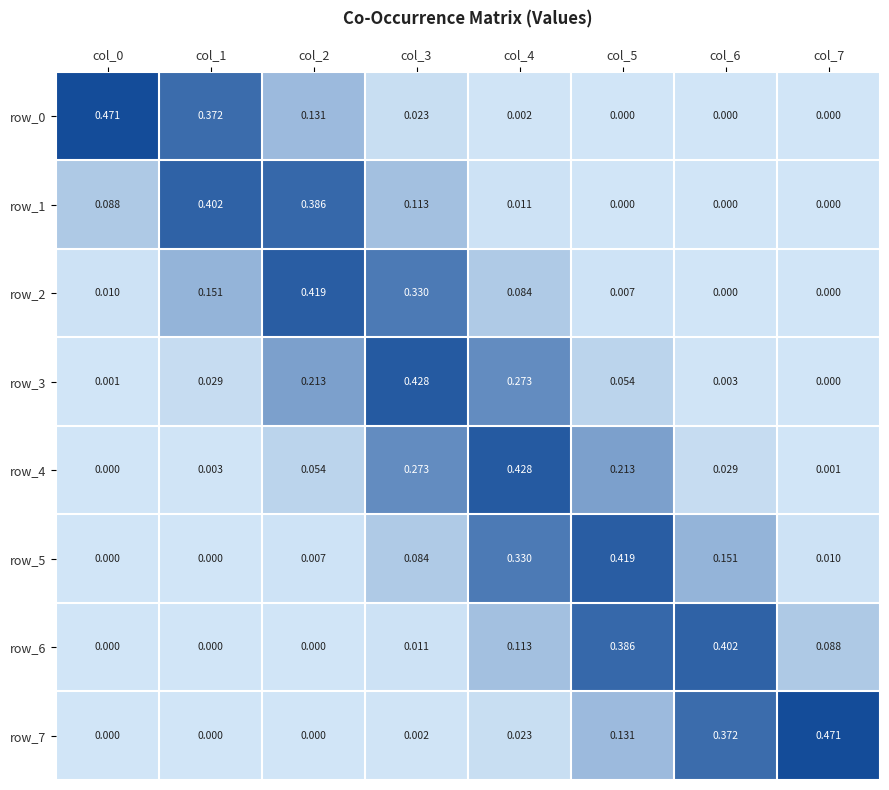

Is the value of row_1 at col_0 greater than the value of row_3 at col_6?

Yes